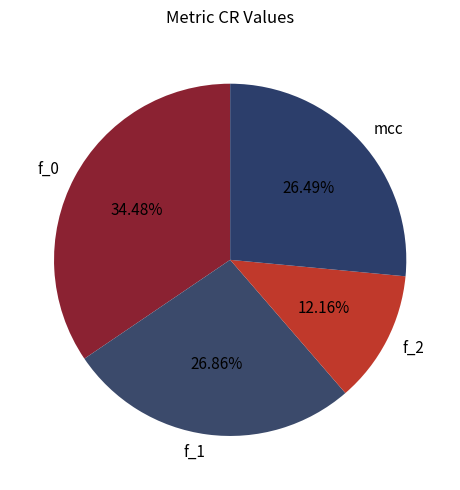

Which category has the biggest portion of the pie?

f_0